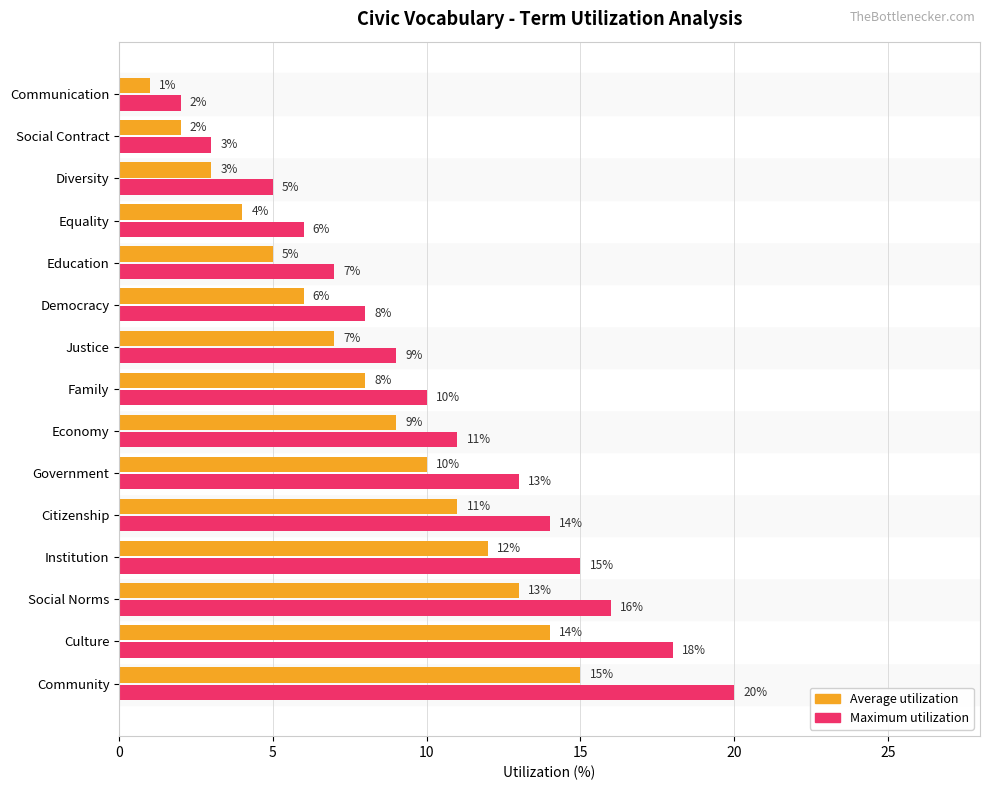

List the labels in order of Maximum utilization value, smallest first.

Communication, Social Contract, Diversity, Equality, Education, Democracy, Justice, Family, Economy, Government, Citizenship, Institution, Social Norms, Culture, Community